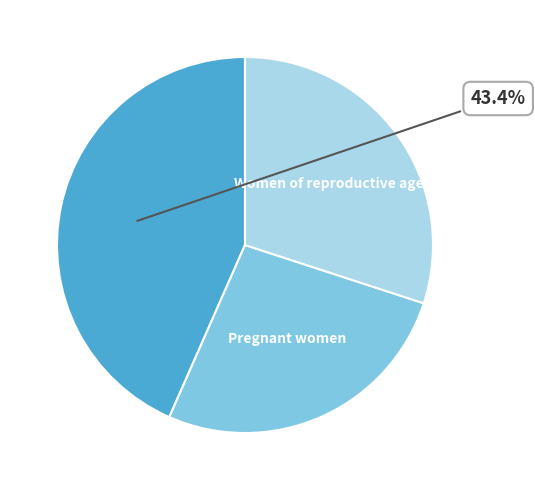

Does any single category account for the majority?

No